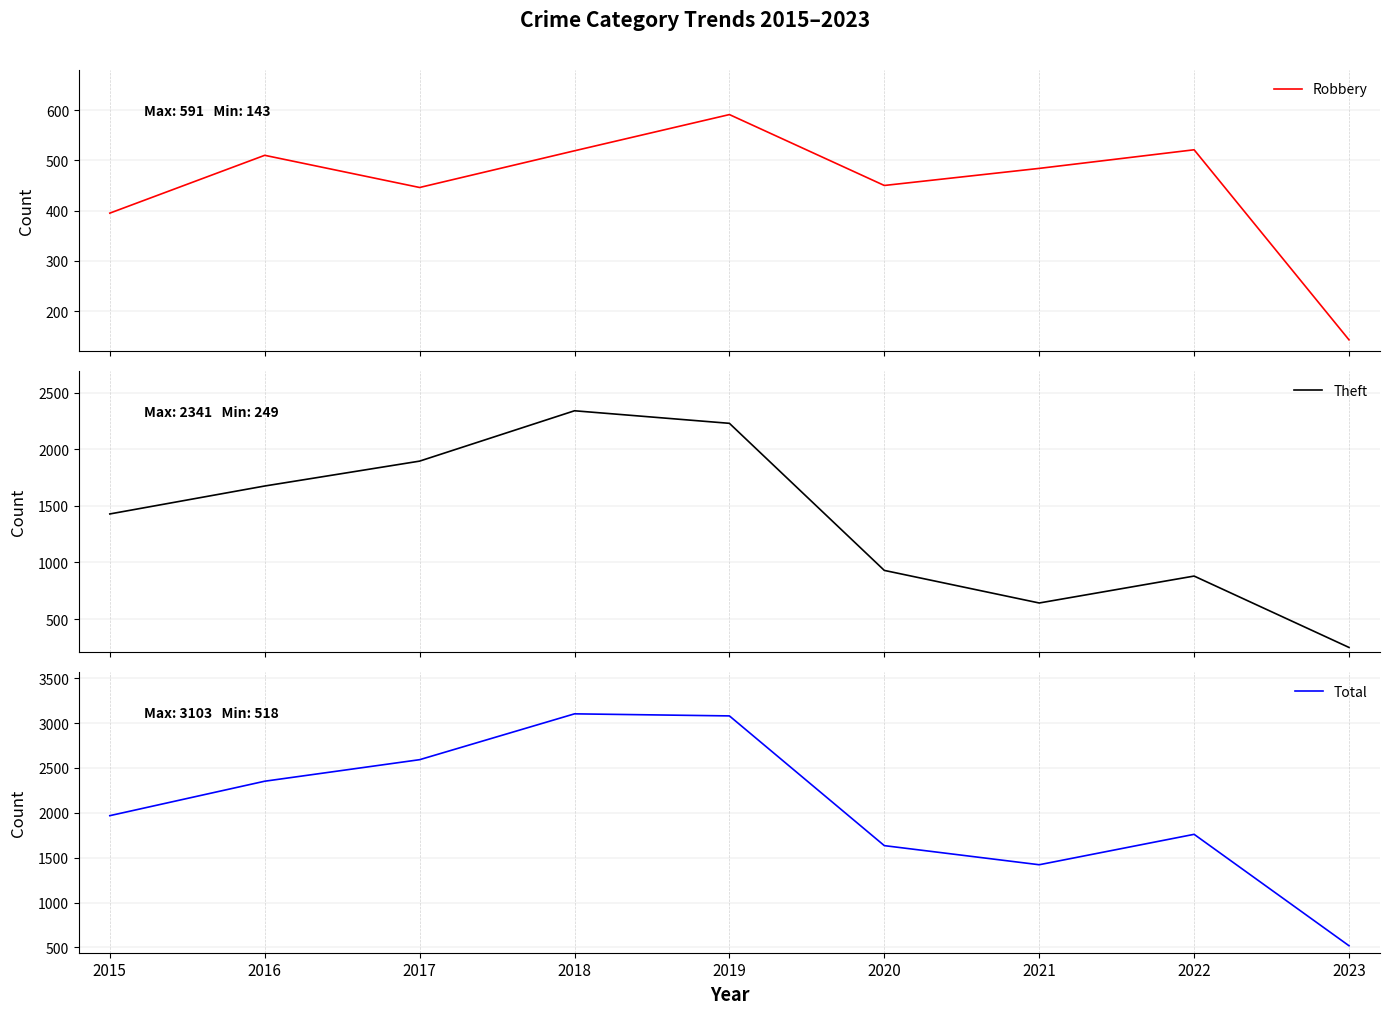

In Theft, how many points are higher than both neighbors (excluding endpoints)?

2